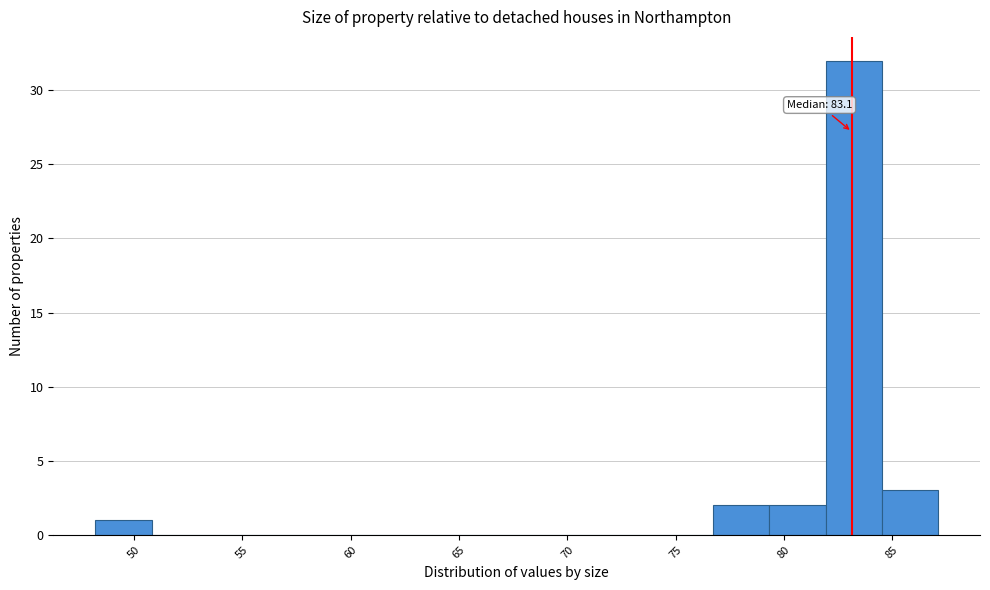

Which range on the x-axis has the tallest bar?

82.0 to 84.5